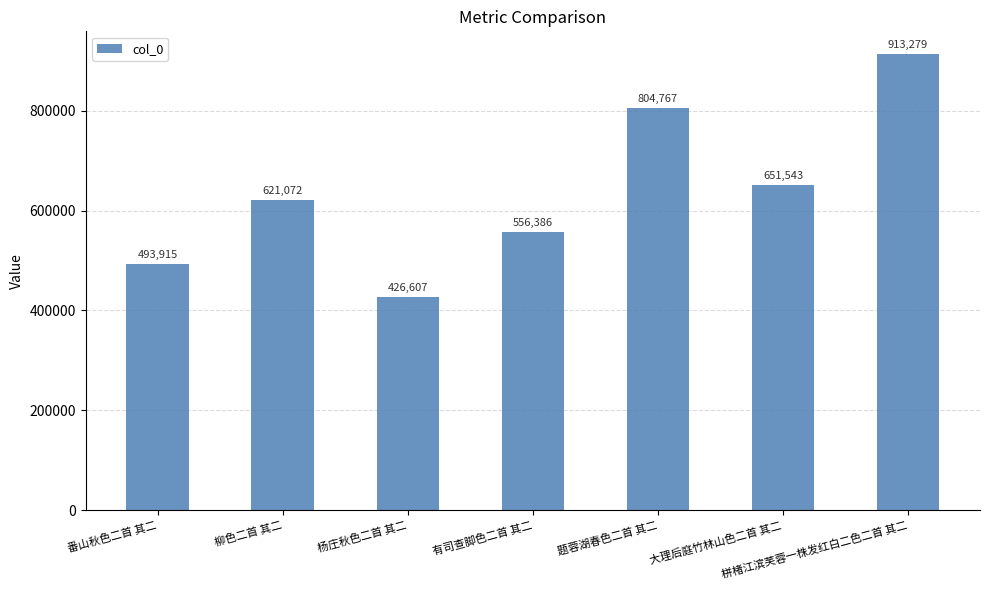

The value at 柳色二首 其二 is 954499. True or false?

False